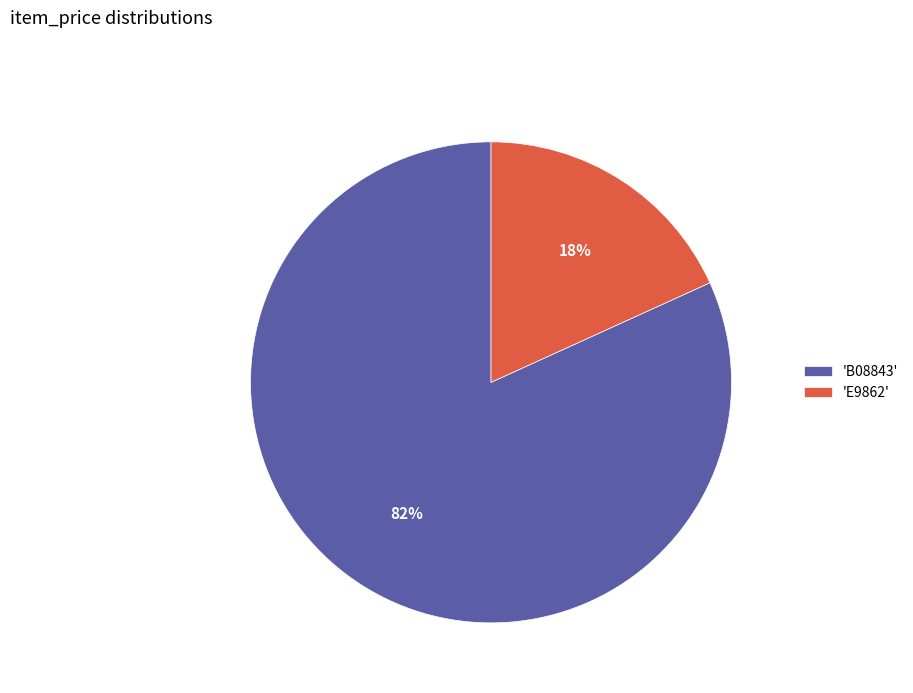

True or false: 'E9862' accounts for 29% of the total.

False